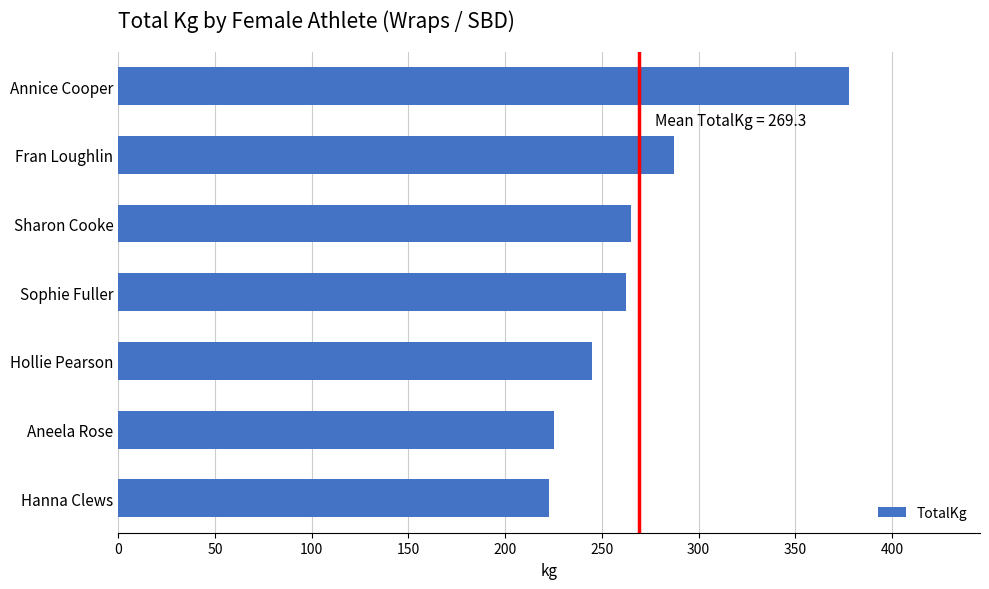

What is the difference between the values at Fran Loughlin and Hanna Clews?

65.0